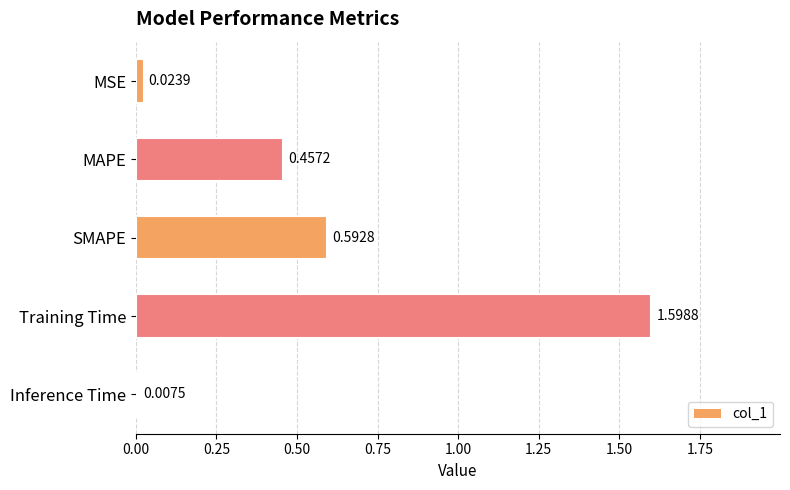

How many bars are there in total?

5